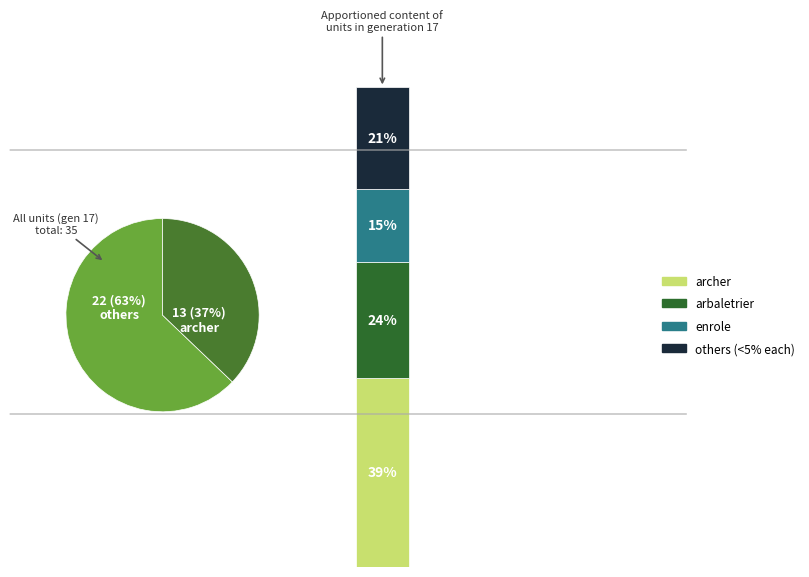

What portion of the pie excludes enrole?

85.7%